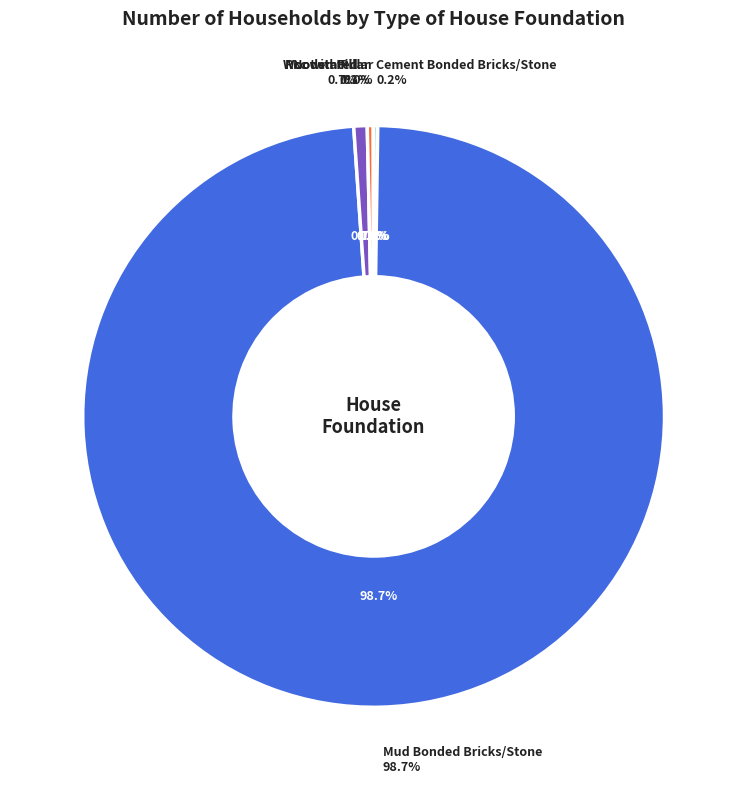

To the nearest percent, what is the difference between the largest and smallest slice percentages?

99%